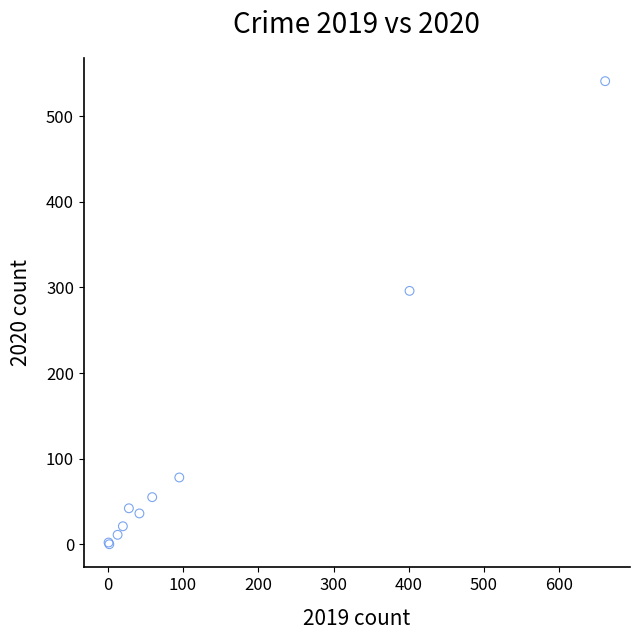

What Y value in the scatter plot is closest to 270?

296